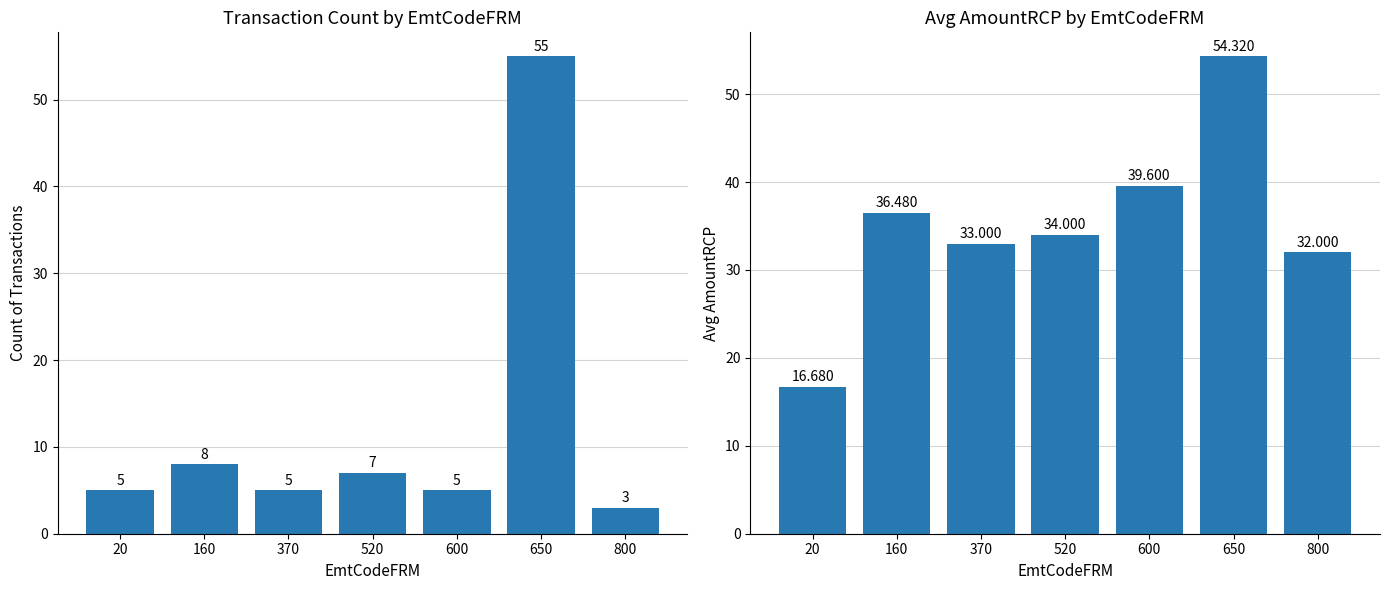

Which series has the largest range (max minus min)?

Count